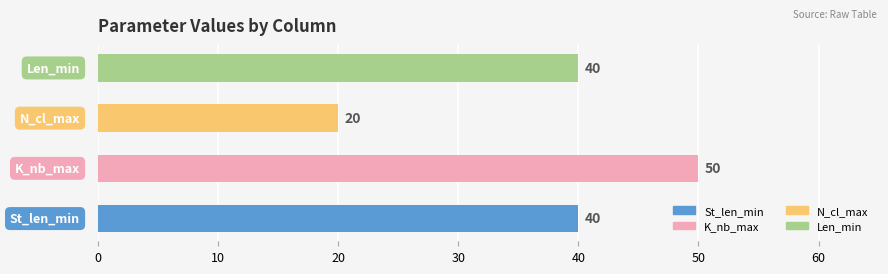

What is the average value?

38